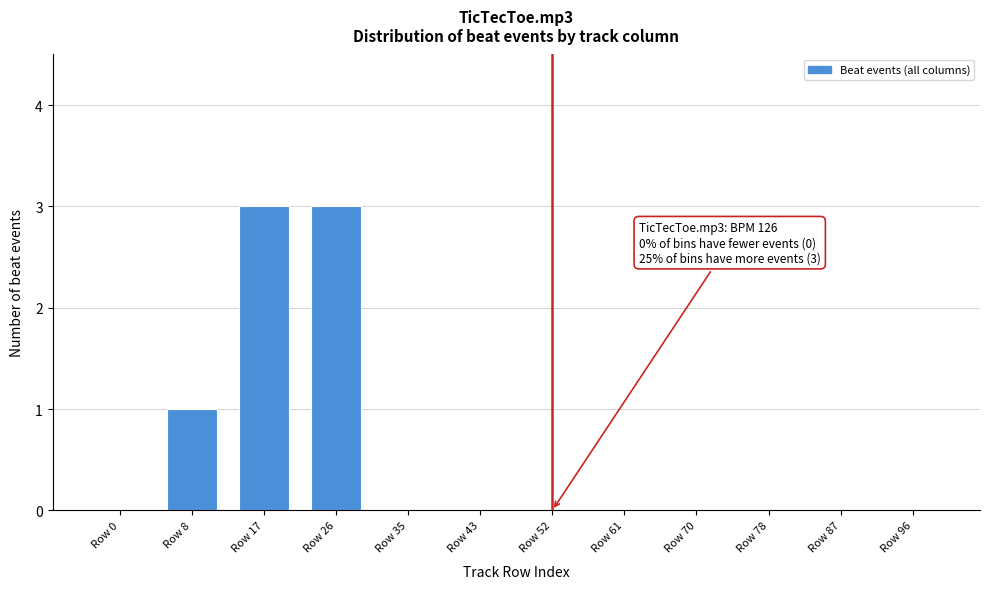

Reading left to right, transcribe all the data shown in this chart.

Row 0=0	Row 8=1	Row 17=3	Row 26=3	Row 35=0	Row 43=0	Row 52=0	Row 61=0	Row 70=0	Row 78=0	Row 87=0	Row 96=0